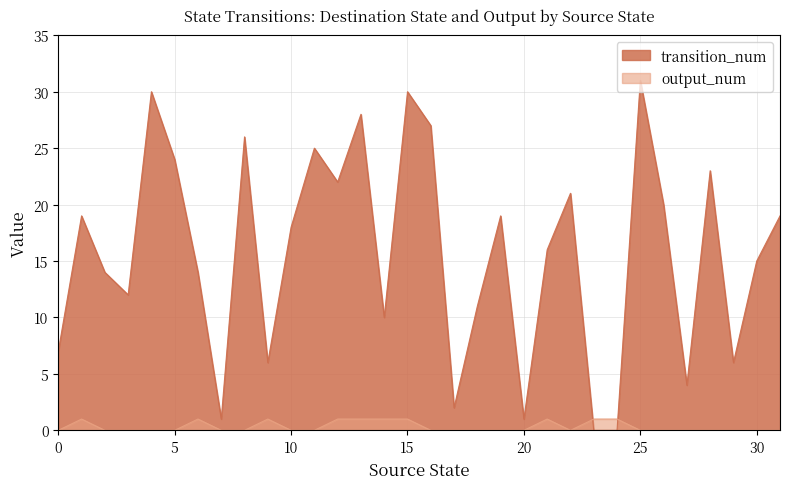

Rank the series at 5 from lowest to highest value.

output_num, transition_num